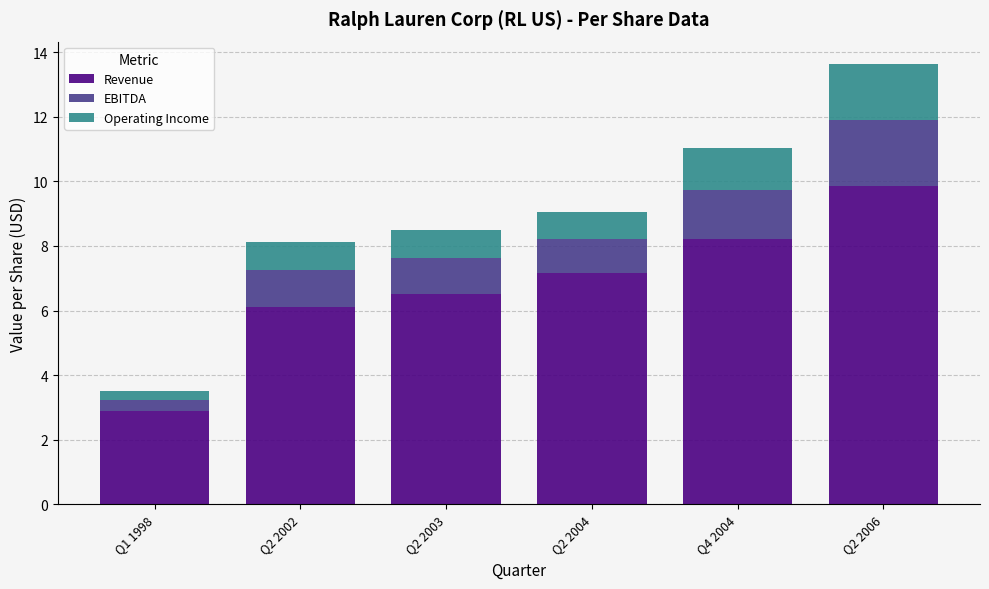

Is it true that Revenue equals 11.5 at Q2 2003?

False